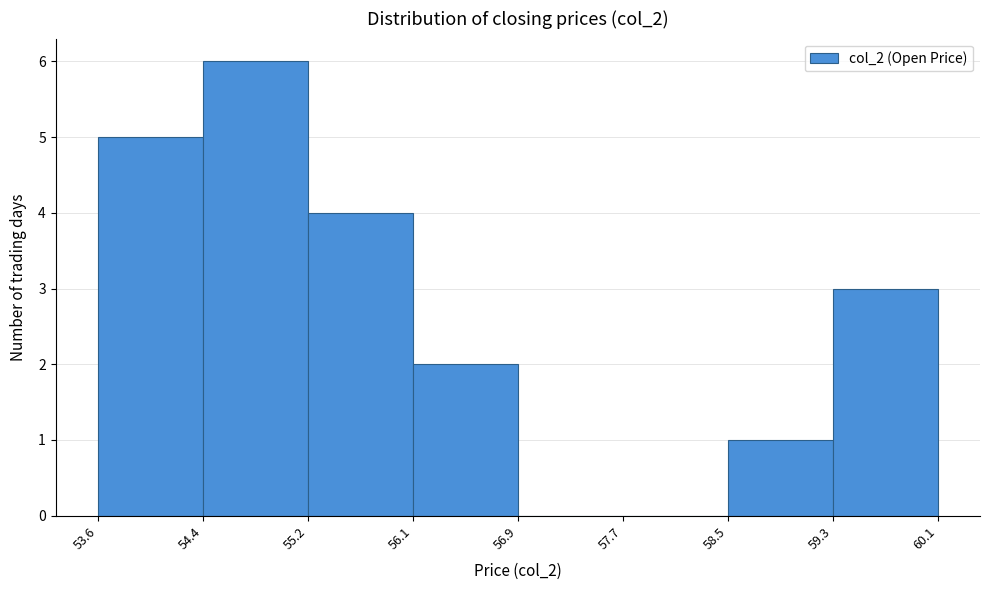

Which range on the x-axis has the tallest bar?

54.4 to 55.2